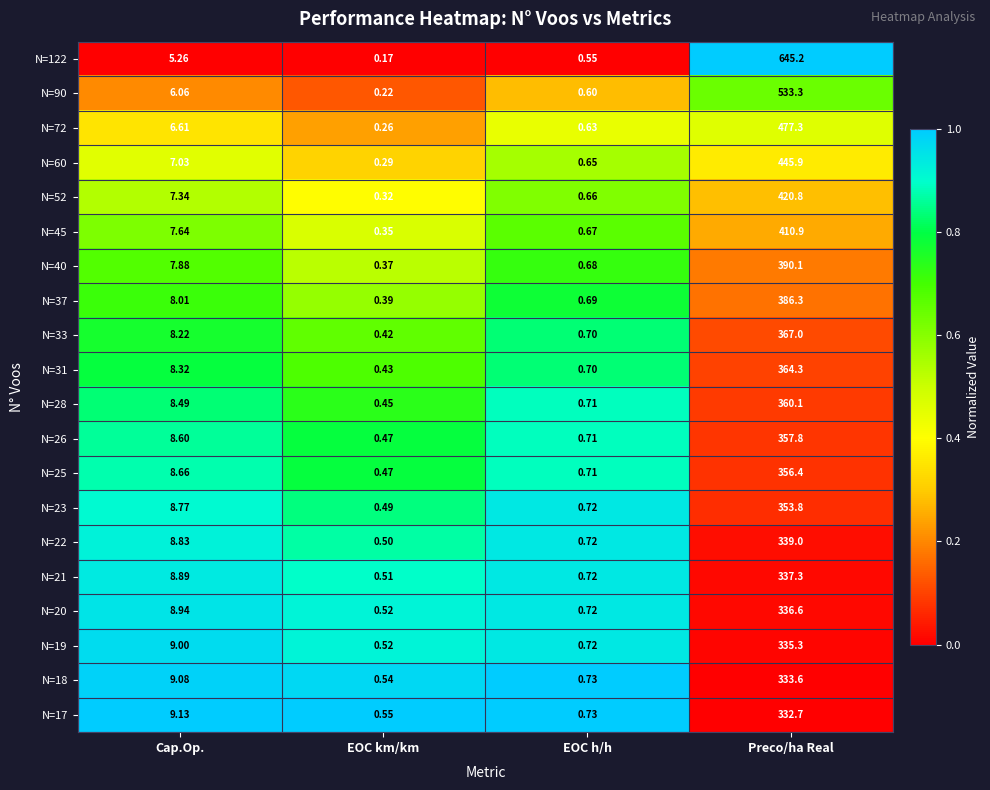

Is the value of N=23 at EOC h/h greater than the value of N=18 at Preco/ha Real?

No